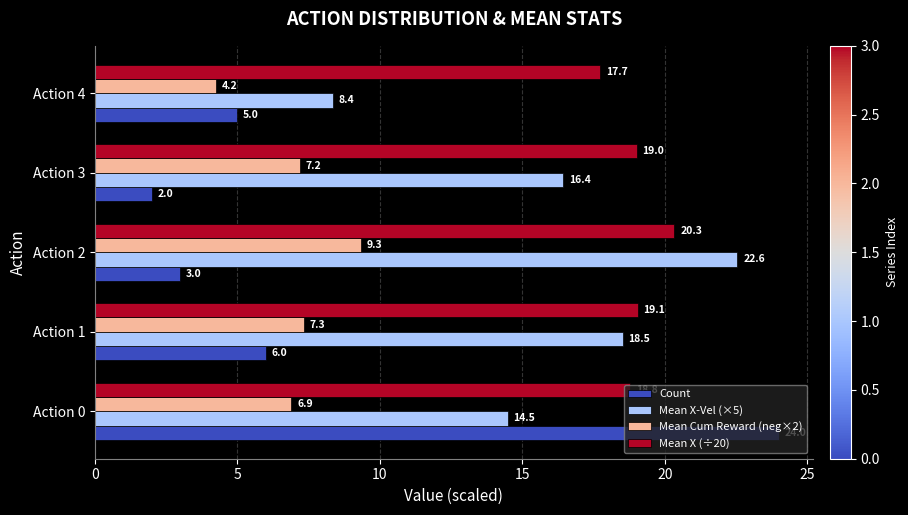

Rank the series at Action 1 from lowest to highest value.

Count, Mean Cum Reward (neg×2), Mean X-Vel (×5), Mean X (÷20)